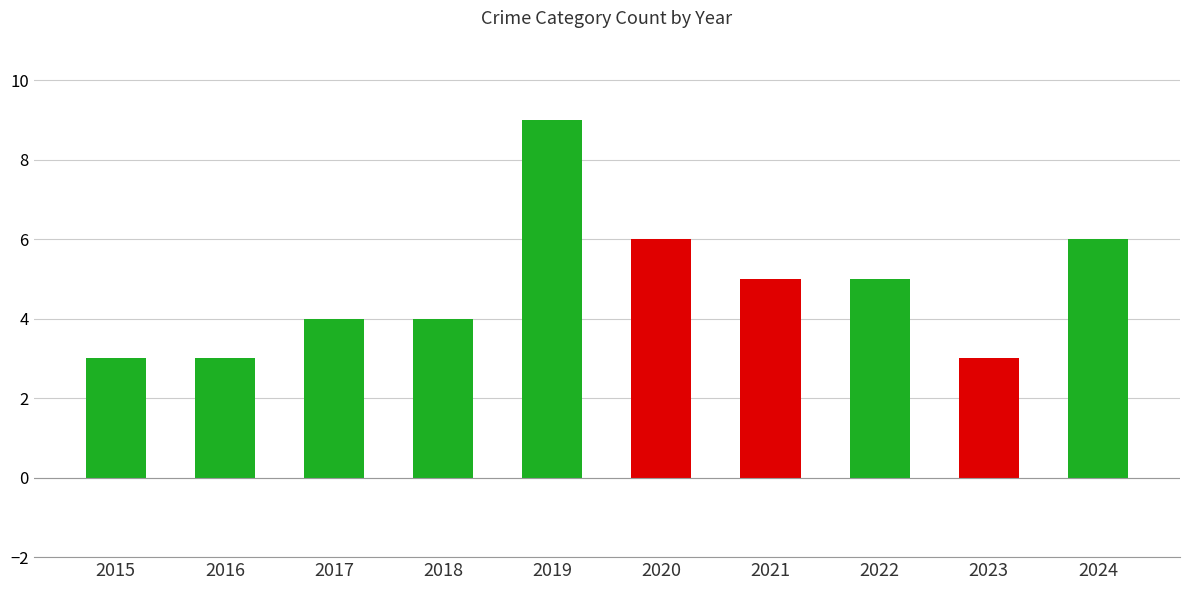

What is the value of the 5th bar from the left?

9